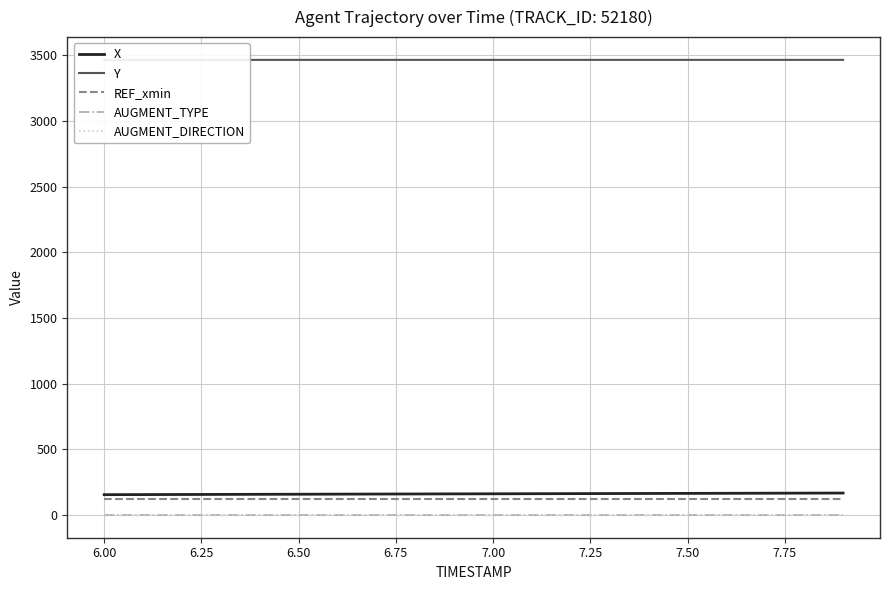

Reading left to right, list all the values displayed in this chart.

X: 155.5	156.2	156.9	157.6	158.2	158.9	159.6	160.2	160.9	161.5	162.2	162.8	163.4	164.1	164.7	165.3	166.0	166.6	167.3	167.9
Y: 3465.8	3465.8	3465.8	3465.8	3465.9	3465.9	3465.9	3465.9	3465.9	3465.9	3465.9	3466.0	3466.0	3466.0	3466.0	3466.0	3466.0	3466.0	3466.0	3465.9
REF_xmin: 126.3	126.3	126.3	126.3	126.3	126.3	126.3	126.3	126.3	126.3	126.3	126.3	126.3	126.3	126.3	126.3	126.3	126.3	126.3	126.3
AUGMENT_TYPE: 1.0	1.0	1.0	1.0	1.0	1.0	1.0	1.0	1.0	1.0	1.0	1.0	1.0	1.0	1.0	1.0	1.0	1.0	1.0	1.0
AUGMENT_DIRECTION: 1.0	1.0	1.0	1.0	1.0	1.0	1.0	1.0	1.0	1.0	1.0	1.0	1.0	1.0	1.0	1.0	1.0	1.0	1.0	1.0